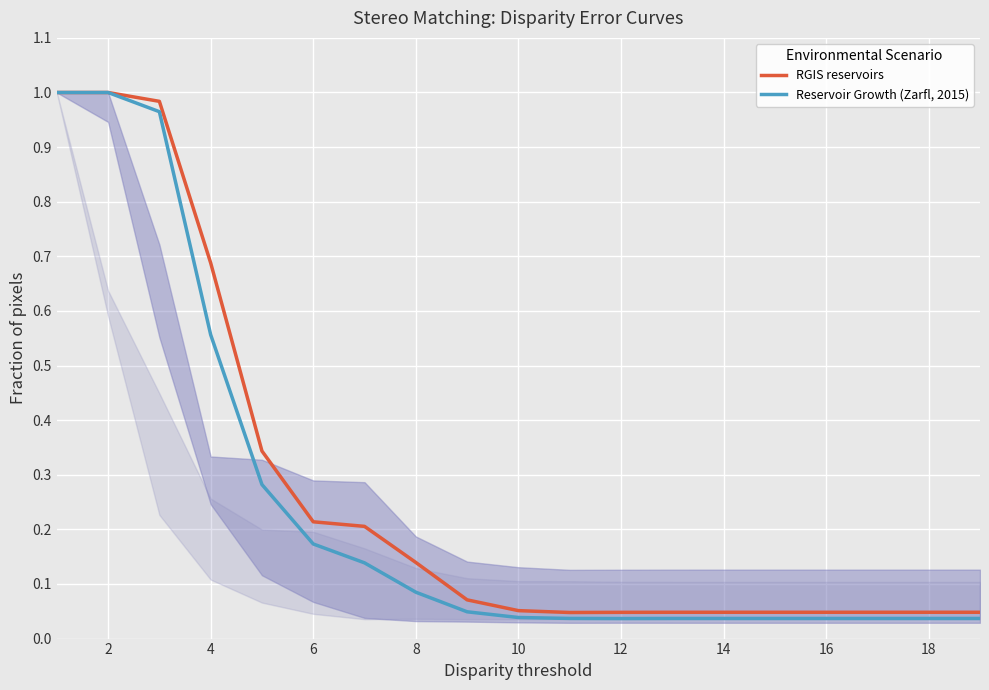

What is the total value across all series at 2?

2.0